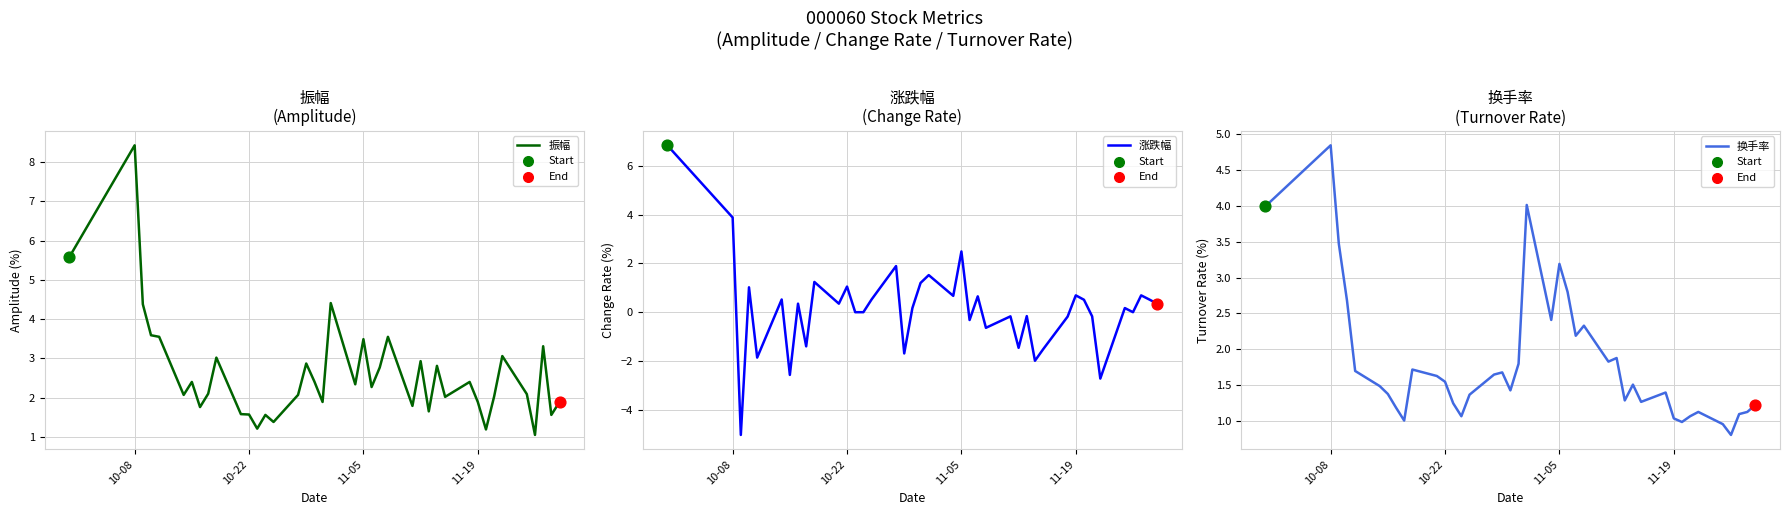

Is the value of 涨跌幅 at 11-19 greater than the value of 振幅 at 10-08?

No